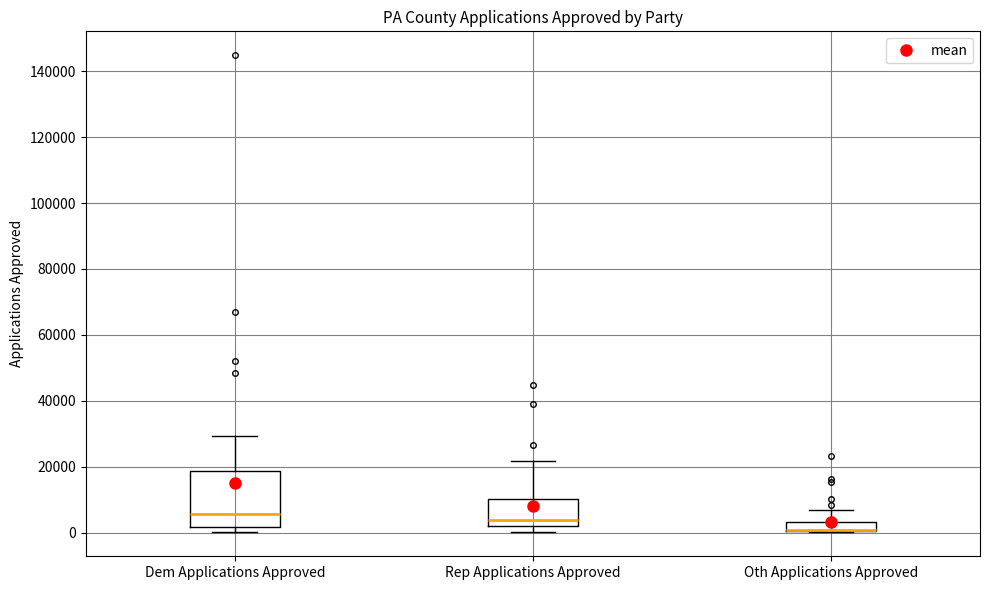

Comparing the boxes themselves (not the whiskers), which one is the tallest?

Dem Applications Approved